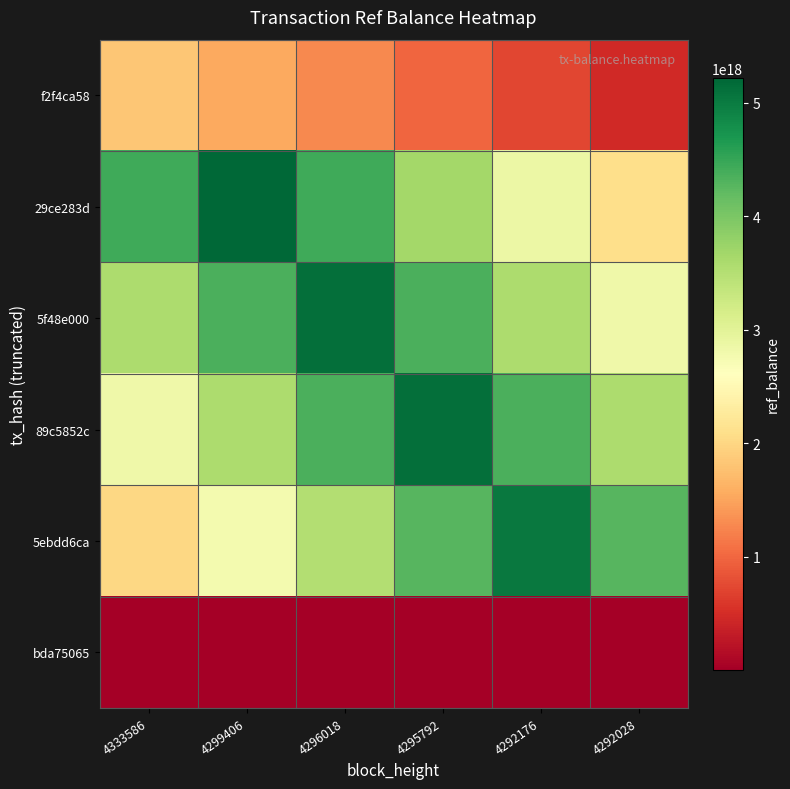

At which category does the chart reach its minimum across all series?

4333586